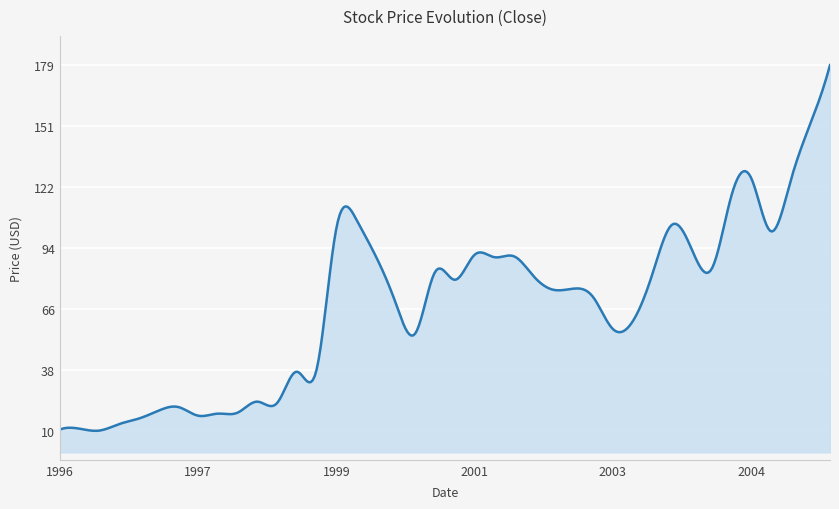

What is the difference between the maximum and minimum values?

169.2